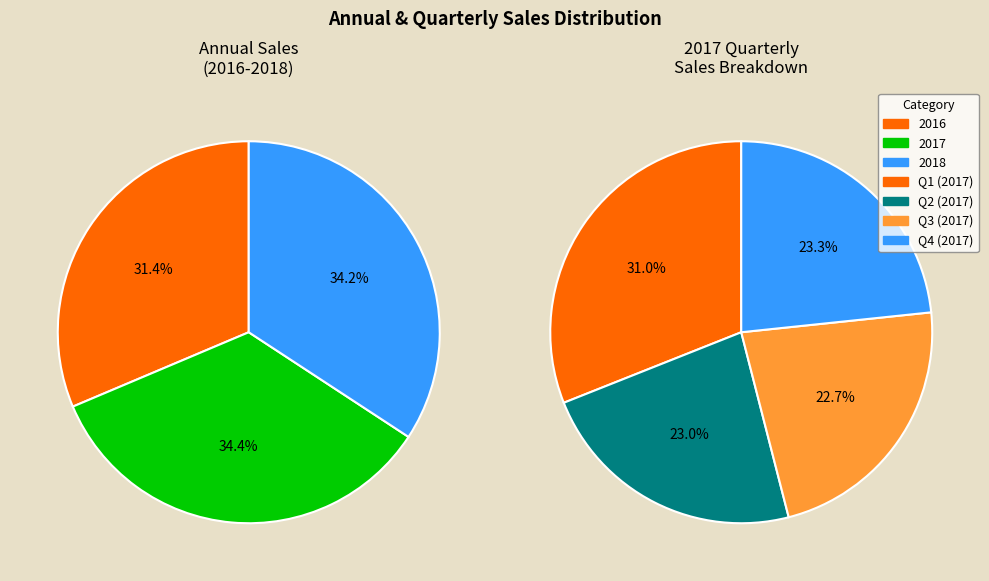

Count the number of slices in the pie.

3